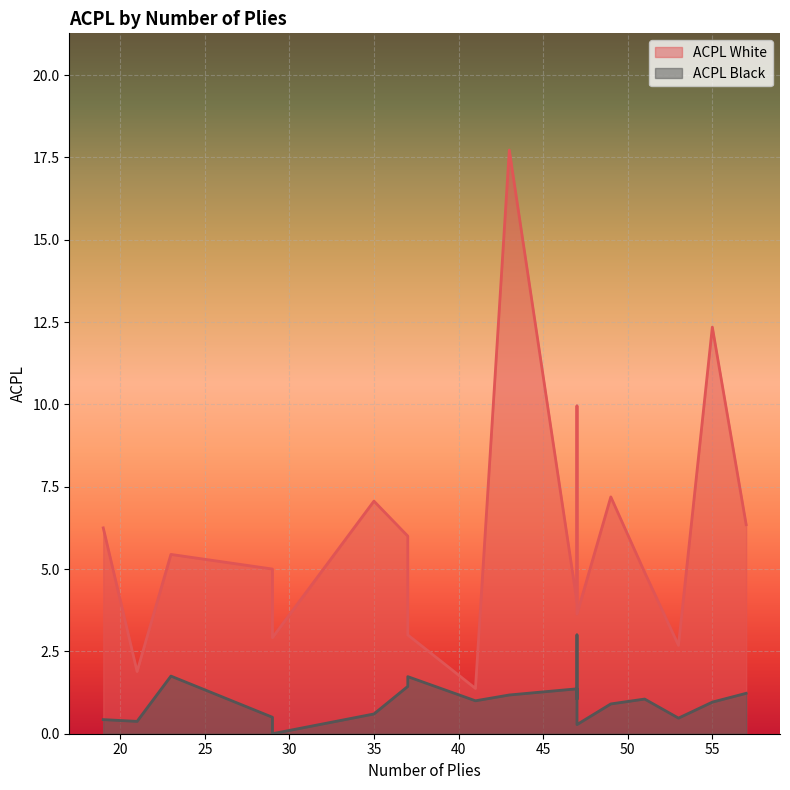

Reading left to right, extract all data points from this chart.

ACPL White: 6.2	7.1	4.0	6.0	5.0	9.7	4.9	10.0	3.0	6.3	2.9	17.7	1.9	2.7	4.8	7.2	1.4	12.3	3.6	5.4
ACPL Black: 0.4	0.6	1.4	1.4	0.5	1.1	1.1	3.0	1.7	1.2	0.0	1.2	0.4	0.5	1.7	0.9	1.0	1.0	0.3	1.8